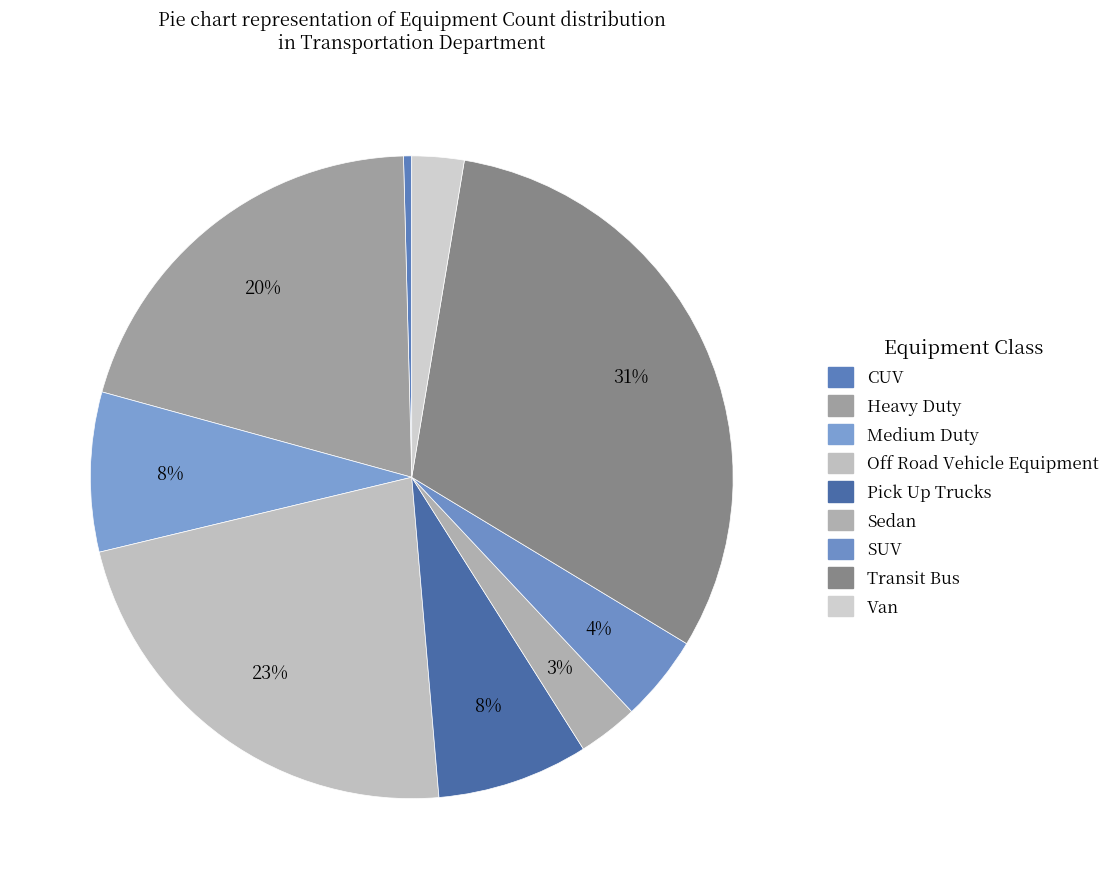

Which category has the smallest portion of the pie?

CUV